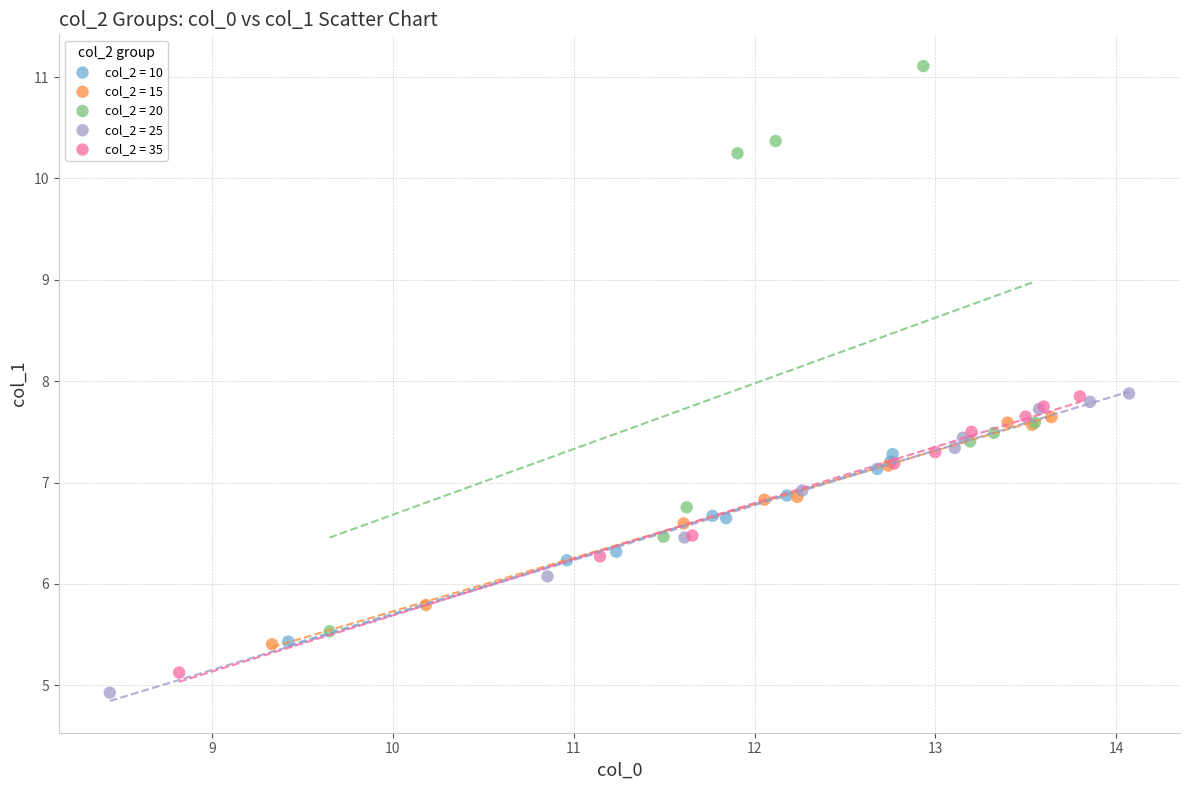

Which series reaches the maximum Y coordinate?

col_2 = 20